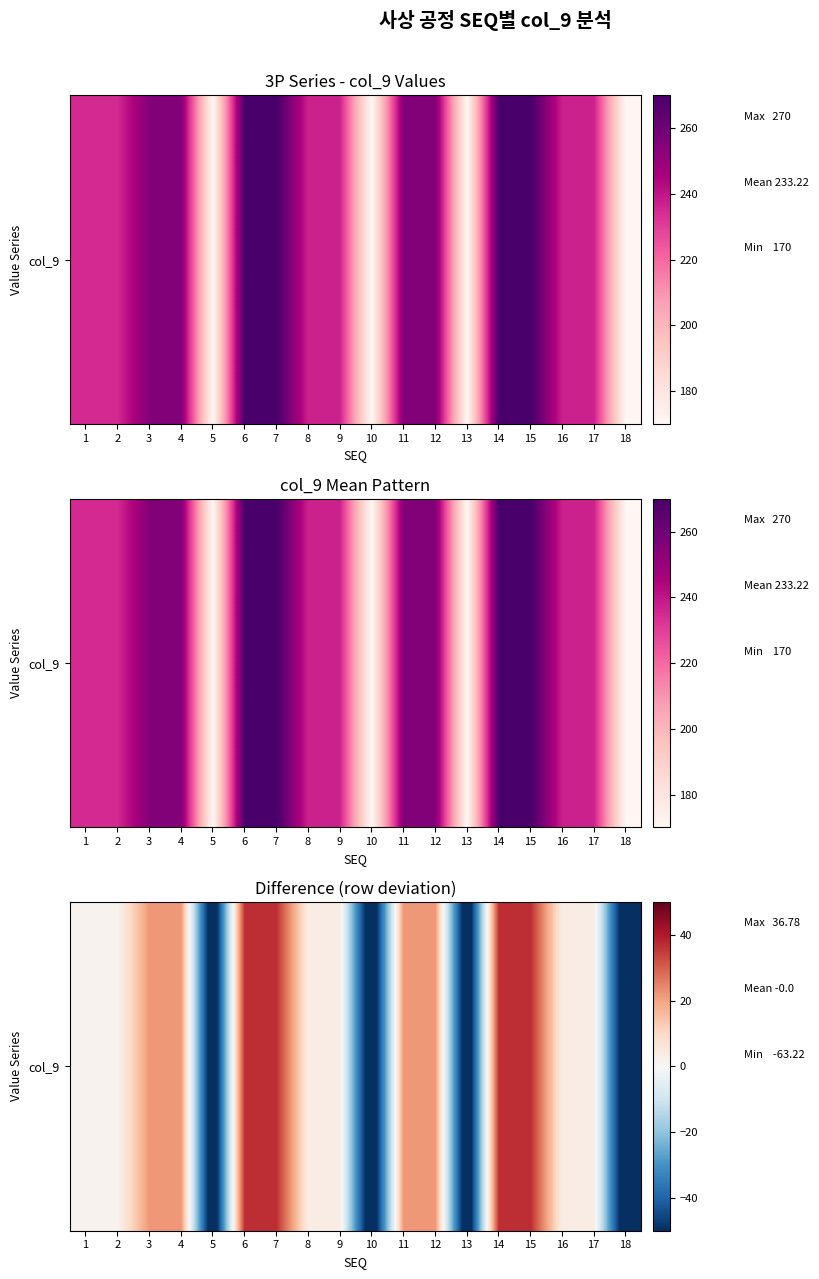

Reading left to right, transcribe all the data shown in this chart.

1.8	1.8	21.8	21.8	-63.2	36.8	36.8	3.8	3.8	-63.2	21.8	21.8	-63.2	36.8	36.8	3.8	3.8	-63.2